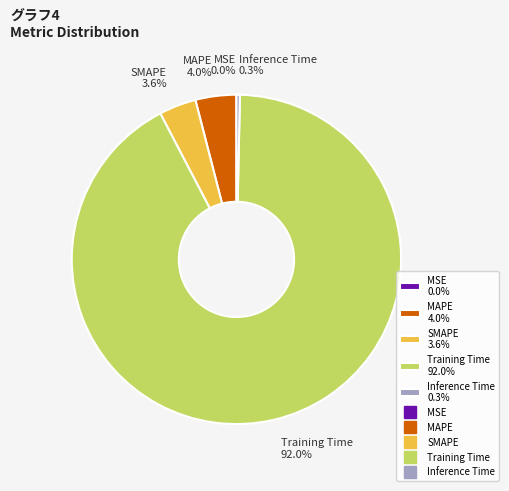

Do Training Time and Inference Time together represent more than half of the pie?

Yes